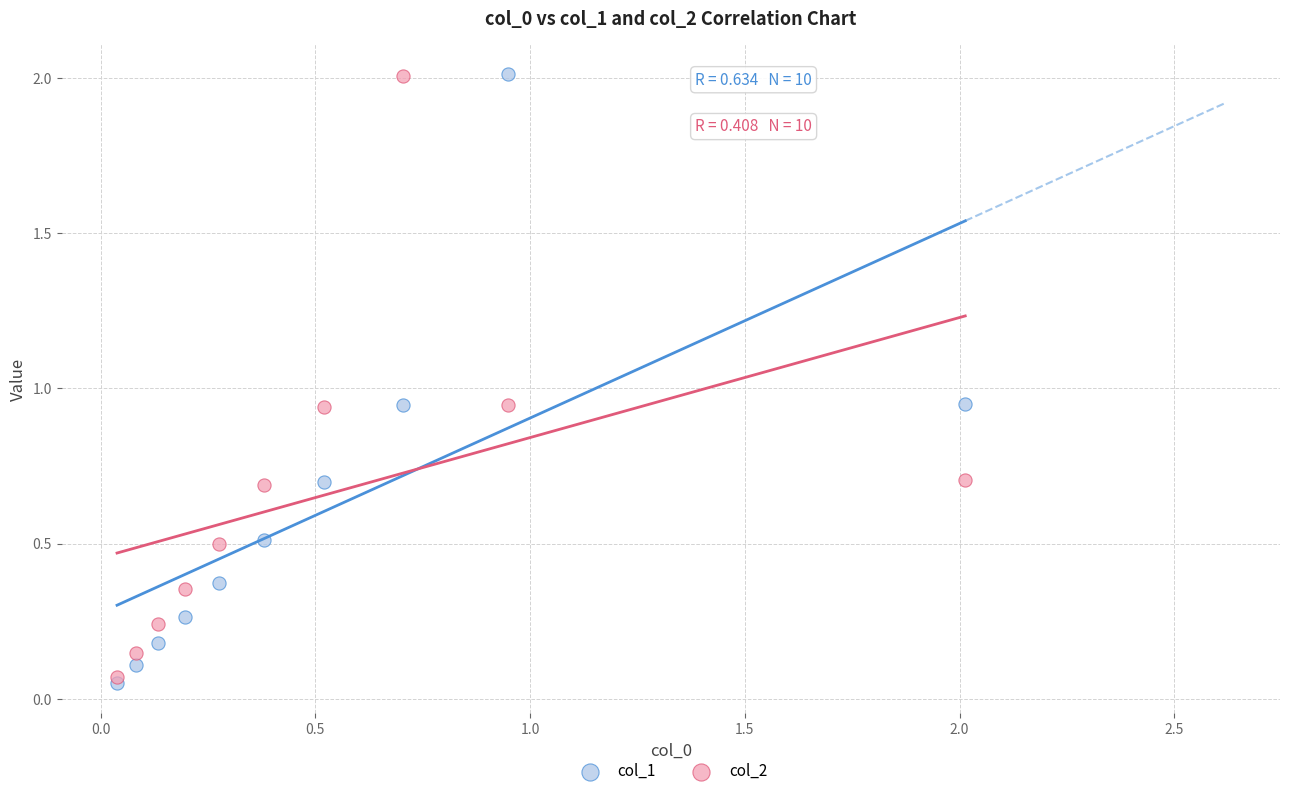

What are all the series names shown in the legend?

col_1, col_2